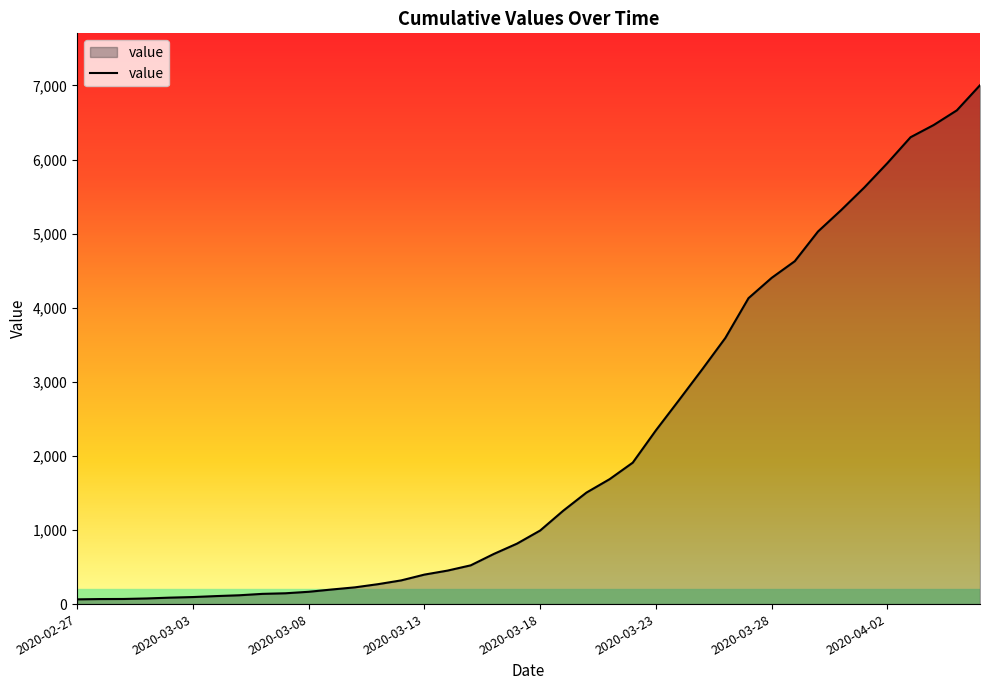

What is the maximum value shown in the chart?

7003